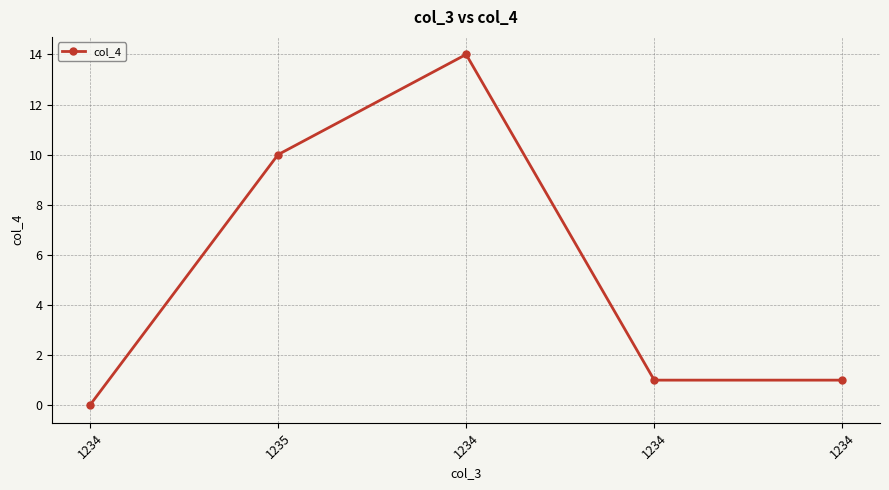

True or false: there are more than 0 points higher than both neighbors.

True